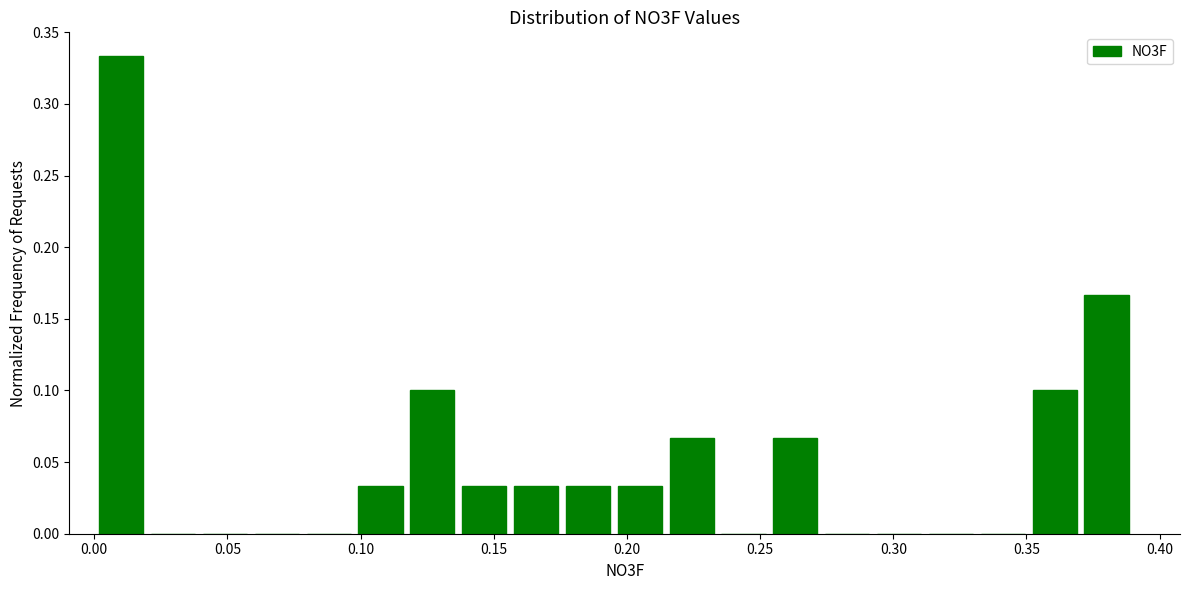

Around what value on the x-axis is the tallest bar? Give the approximate position of its centre, as read against the axis.

0.010